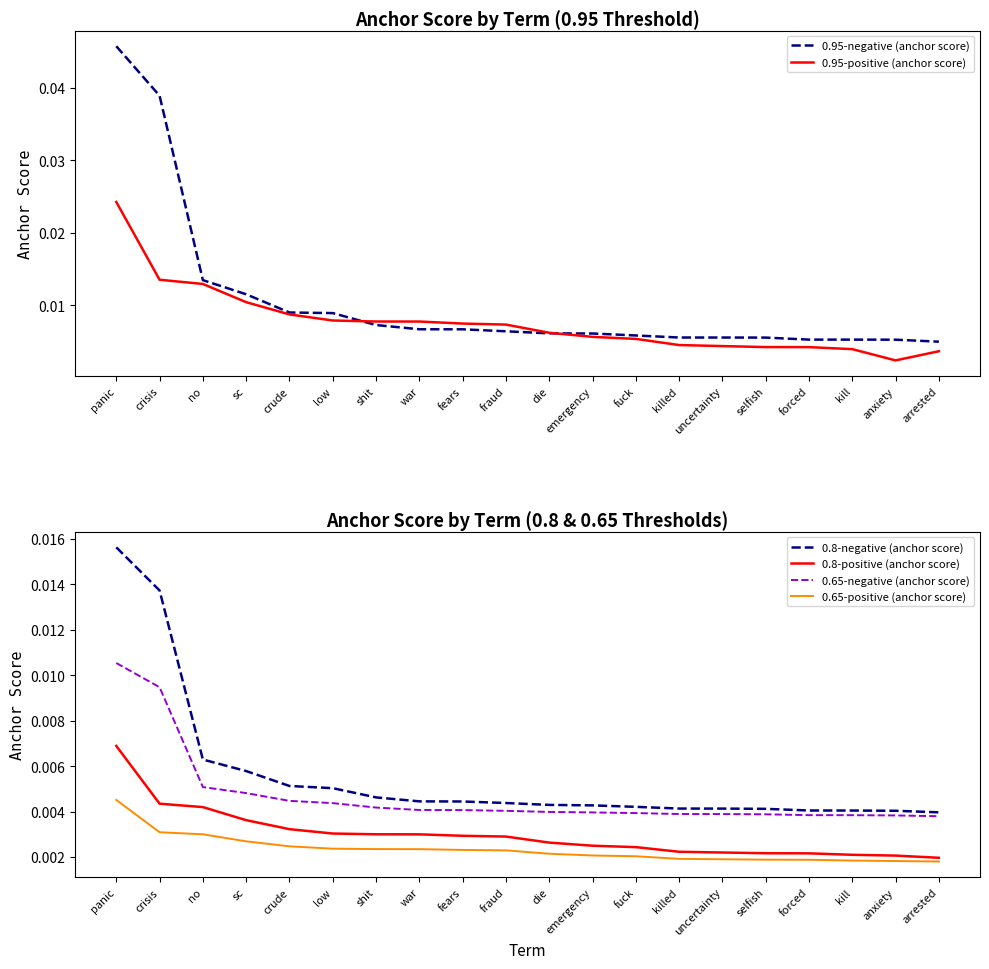

True or false: 0.65-negative (anchor score) has more than 2 points higher than both neighbors.

False